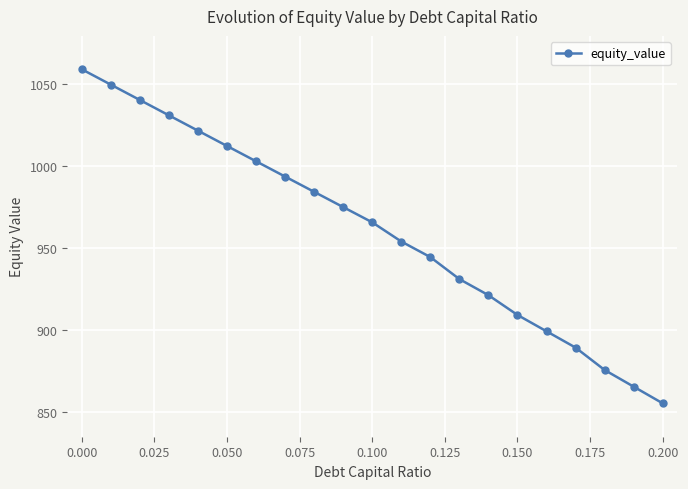

What is the difference between the maximum and minimum values?

203.6